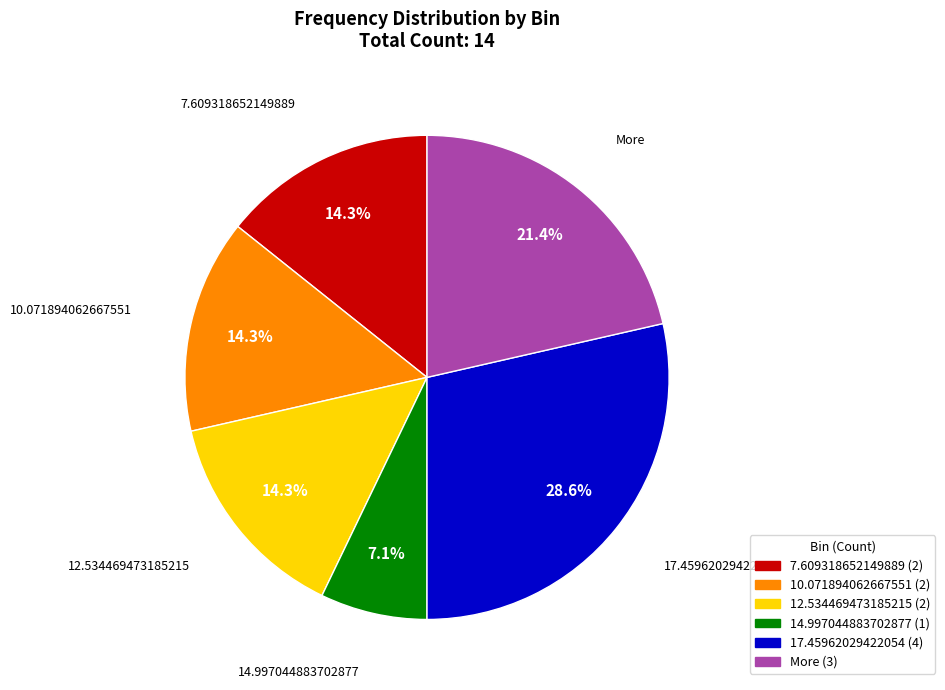

Combined, what portion of the pie is More and 12.534469473185215?

35.7%